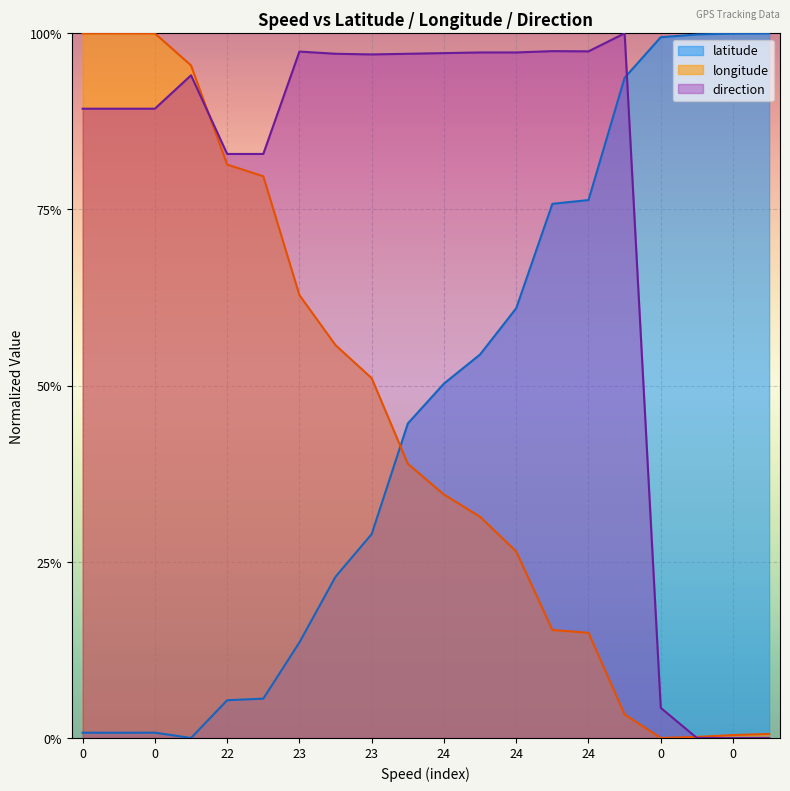

How many positive values does the latitude series have?

19